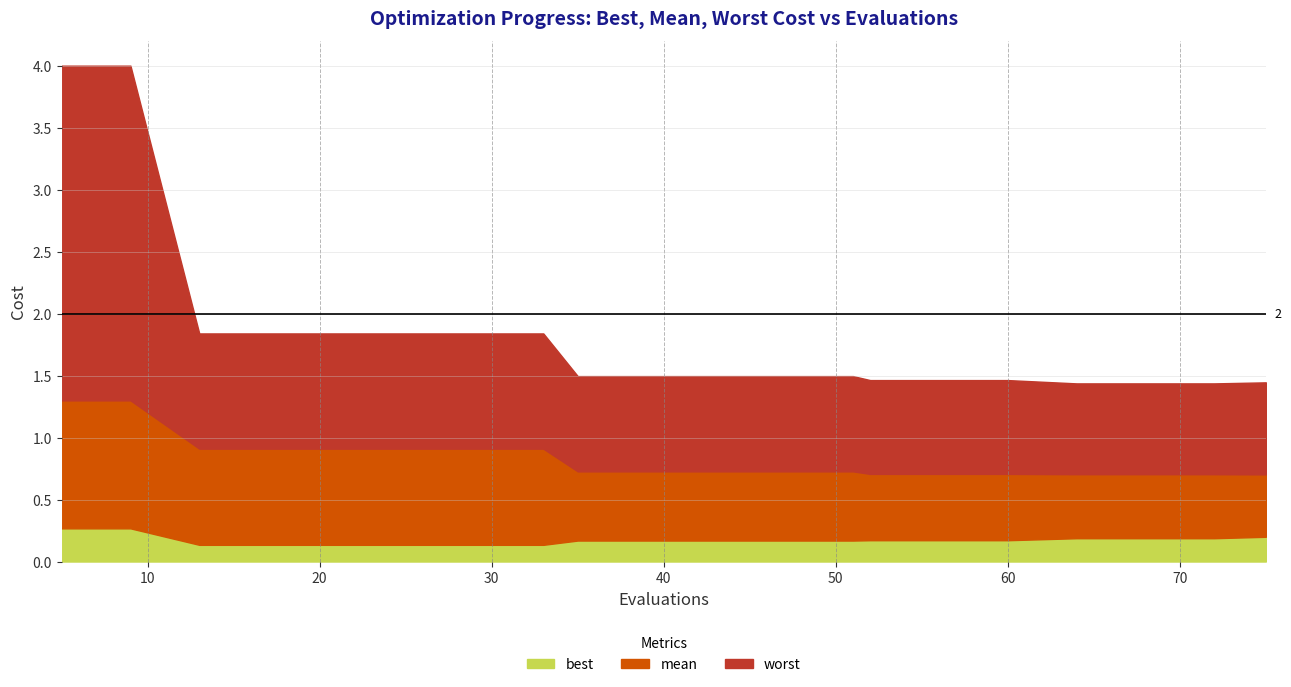

What is the difference between the maximum and minimum values in the worst series?

2.6